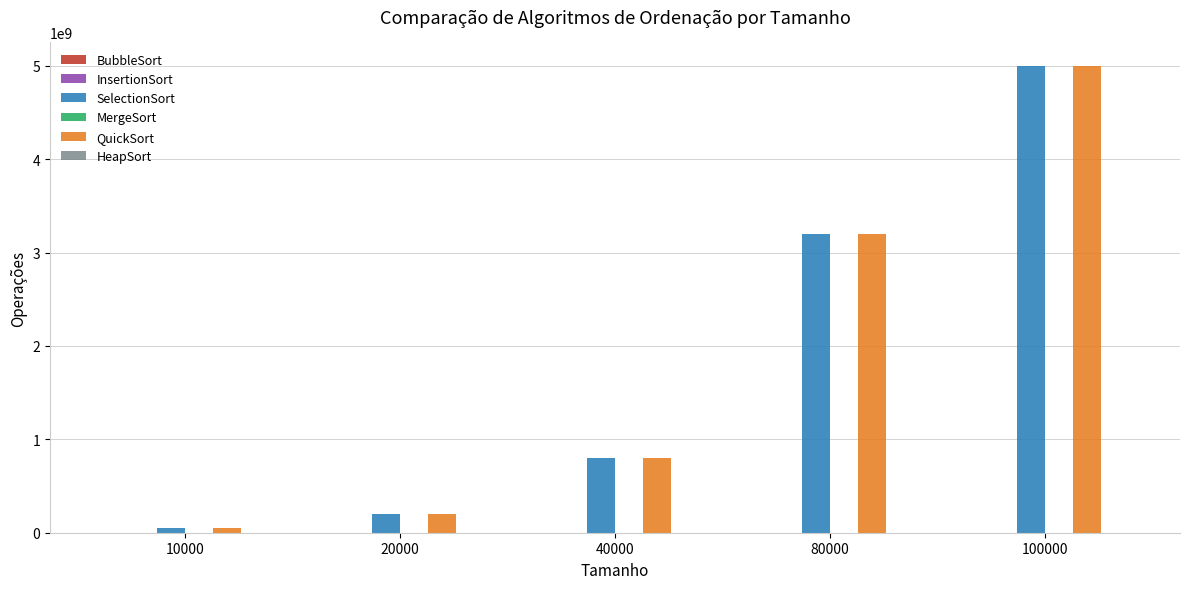

Count the number of data series in this chart.

6